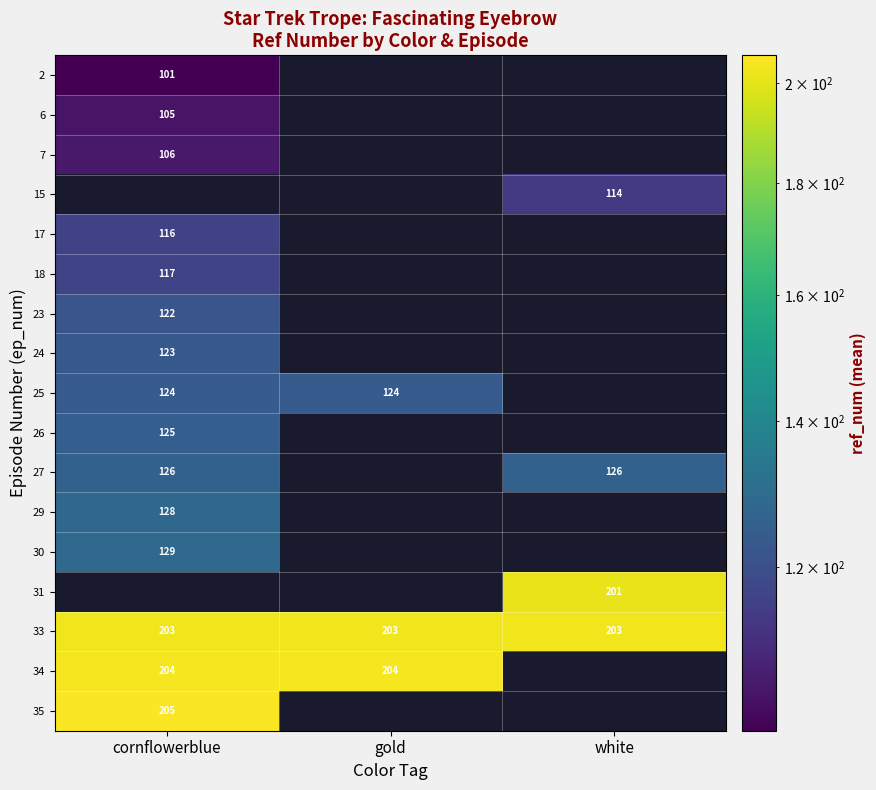

What is the difference between the highest and lowest values at white?

203